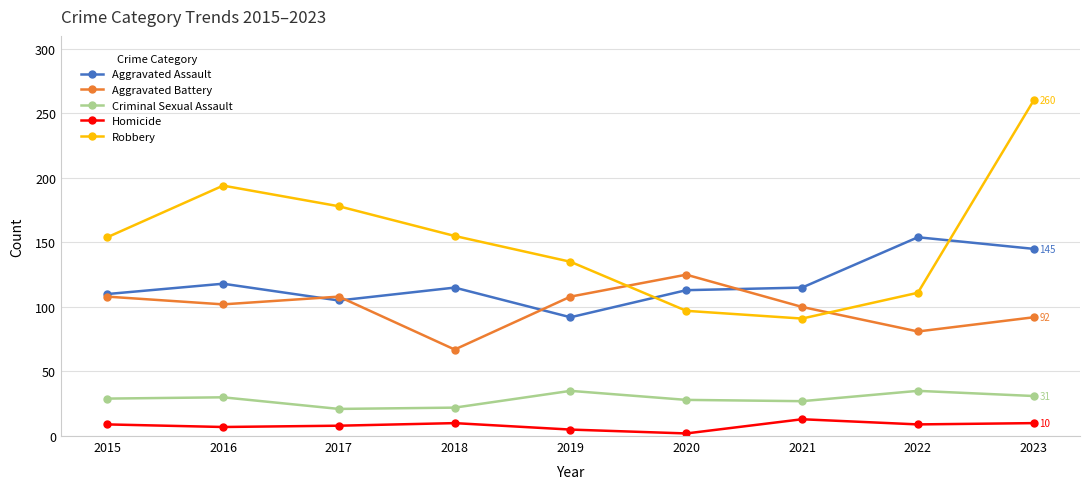

Is the value of Aggravated Battery at 2015 greater than the value of Aggravated Assault at 2020?

No